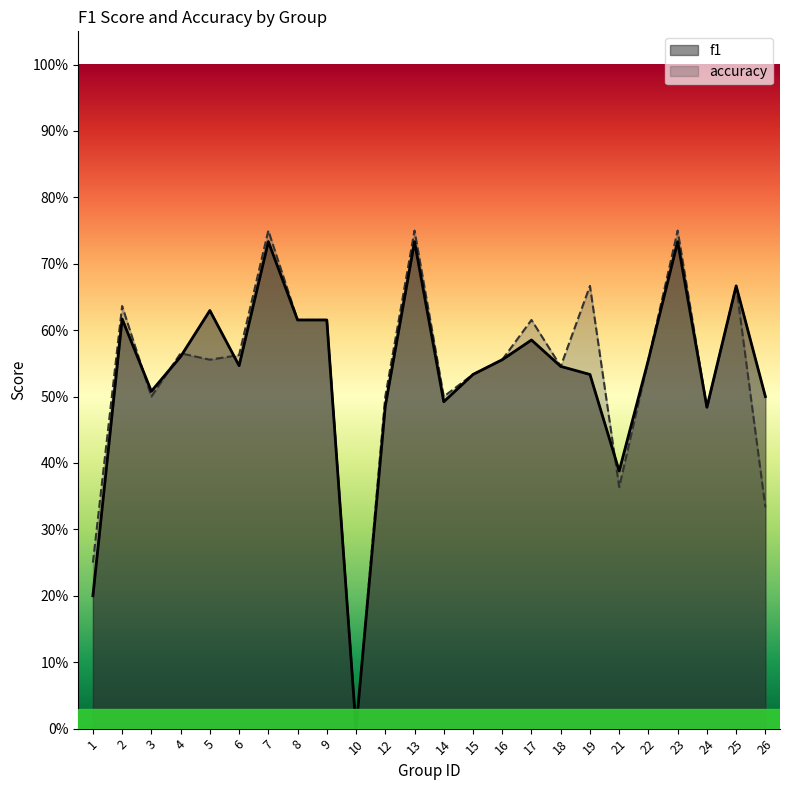

Reading left to right, transcribe all the data shown in this chart.

f1: 0.2	0.6	0.5	0.6	0.6	0.5	0.7	0.6	0.6	0.0	0.5	0.7	0.5	0.5	0.6	0.6	0.5	0.5	0.4	0.6	0.7	0.5	0.7	0.5
accuracy: 0.2	0.6	0.5	0.6	0.6	0.6	0.8	0.6	0.6	0.0	0.5	0.8	0.5	0.5	0.6	0.6	0.5	0.7	0.4	0.6	0.8	0.5	0.7	0.3